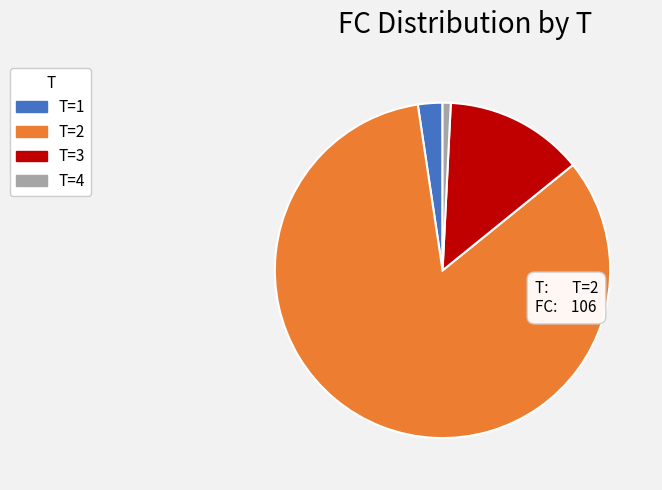

Is the sum of T=2 and T=4 greater than half?

Yes